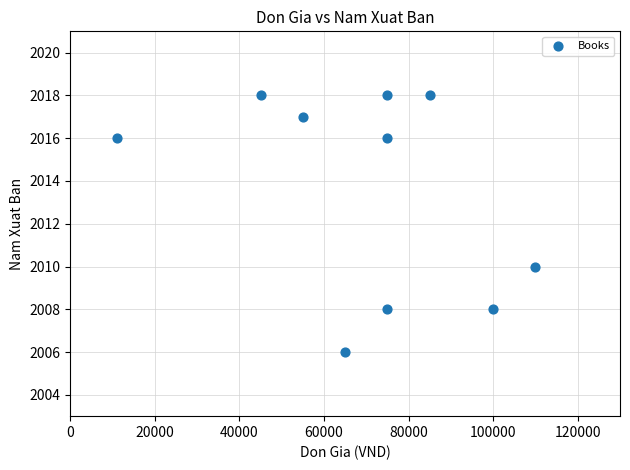

What Y value in the scatter plot is closest to 2012?

2010